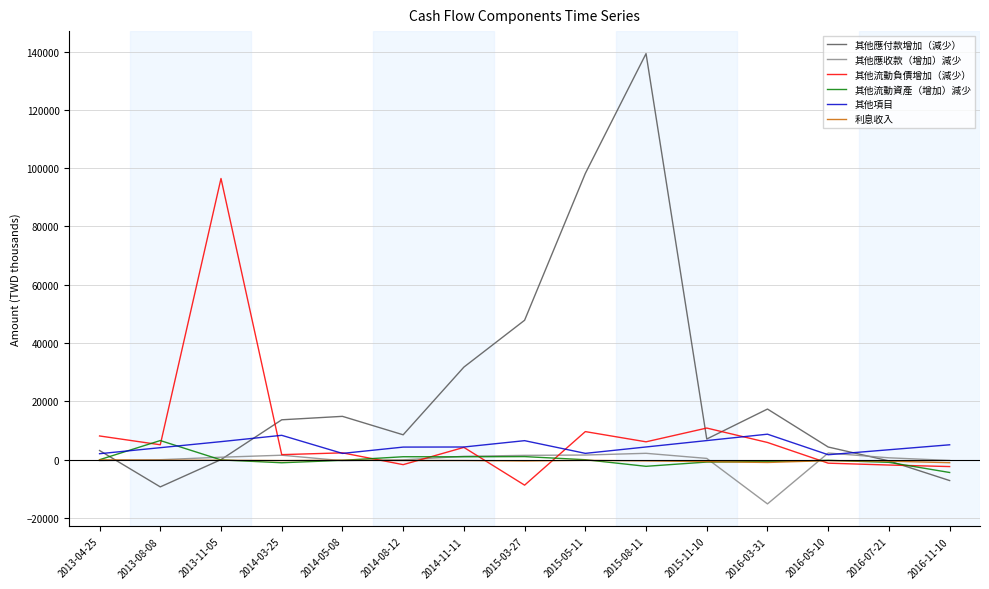

What is the minimum value for 其他應付款增加（減少）?

-9308